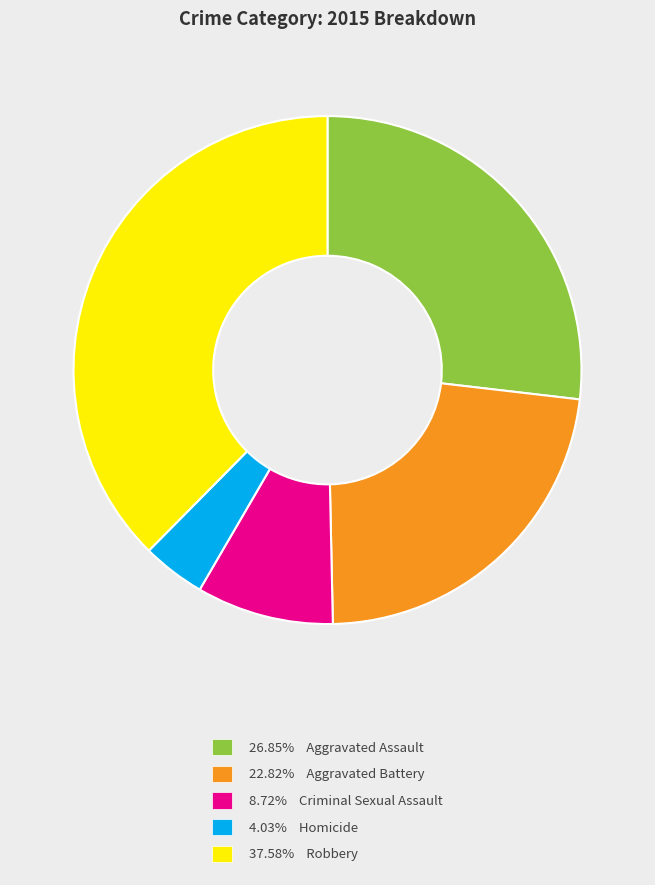

What is the ratio of the value at 26.85% Aggravated Assault to the value at 37.58% Robbery?

0.7